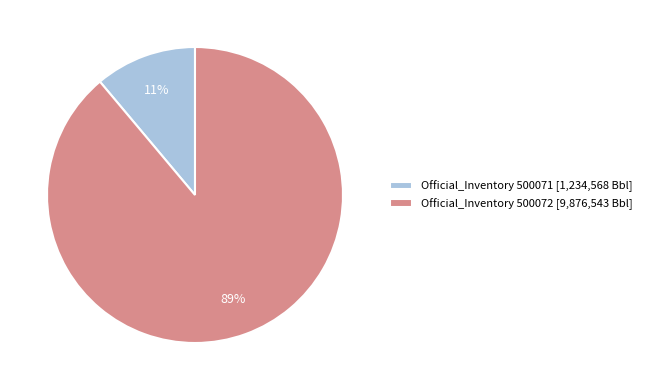

How many segments does this pie chart have?

2